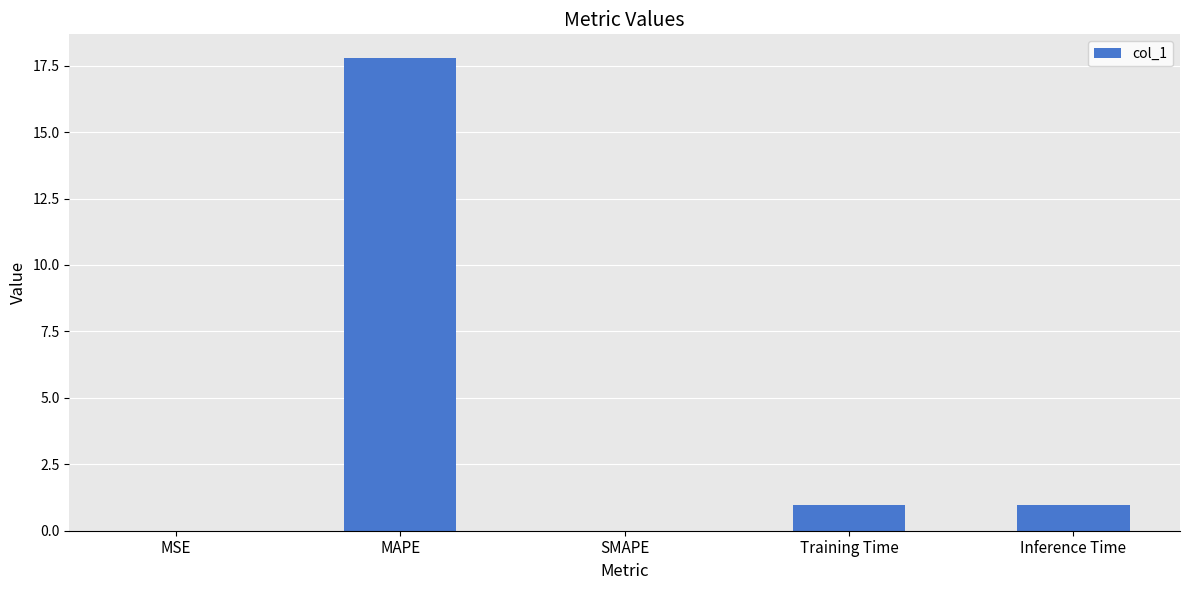

What value does the data have at MAPE?

17.8